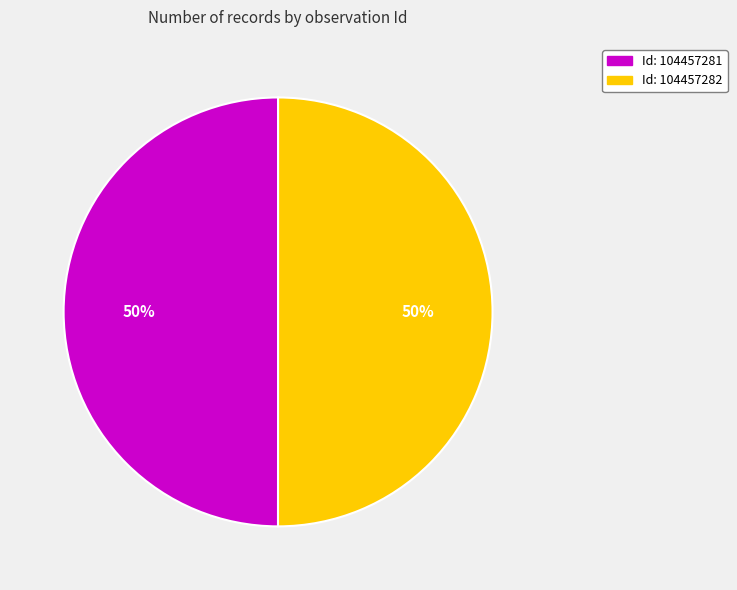

To the nearest percent, what is the average slice percentage?

50%